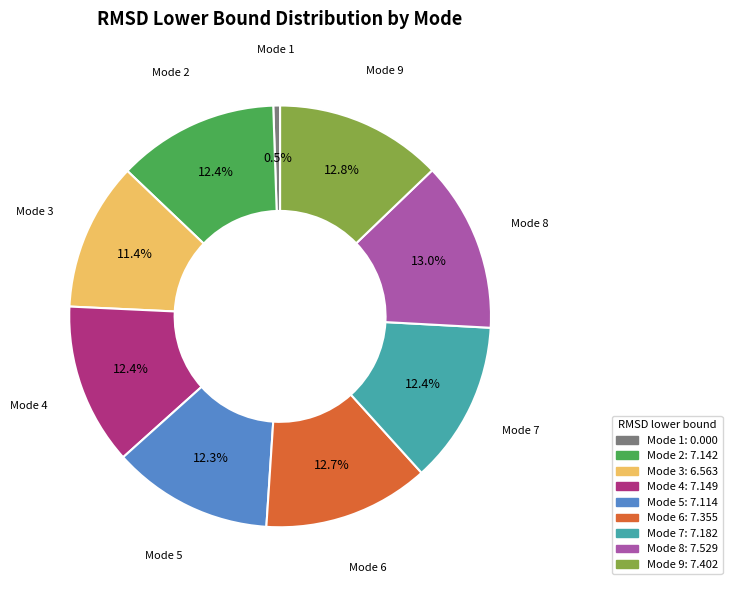

Approximately how many times larger is the value at Mode 2 compared to Mode 6?

1.0